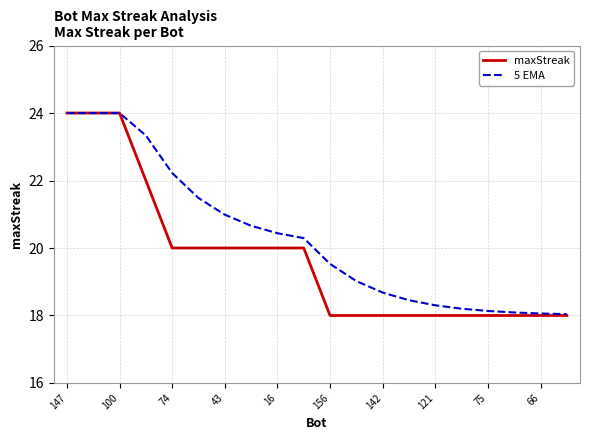

List the series in order of their overall mean, lowest first.

maxStreak, 5 EMA